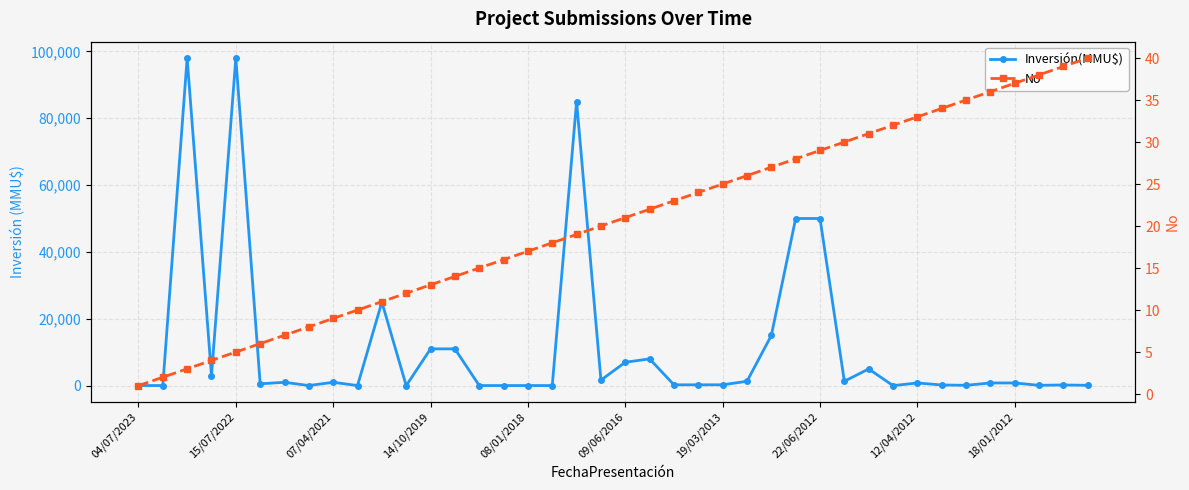

Reading right to left, what are all the values shown in this chart?

Inversión(MMU$): 100	200	95	800	800	100	200	800	0	5000	1300	50000	50000	15000	1300	250	250	250	8000	7000	1648	85000	23	25	25	25	11000	11000	0	25000	30	1000	30	1000	547	98000	3000	98000	30	30
No: 40	39	38	37	36	35	34	33	32	31	30	29	28	27	26	25	24	23	22	21	20	19	18	17	16	15	14	13	12	11	10	9	8	7	6	5	4	3	2	1